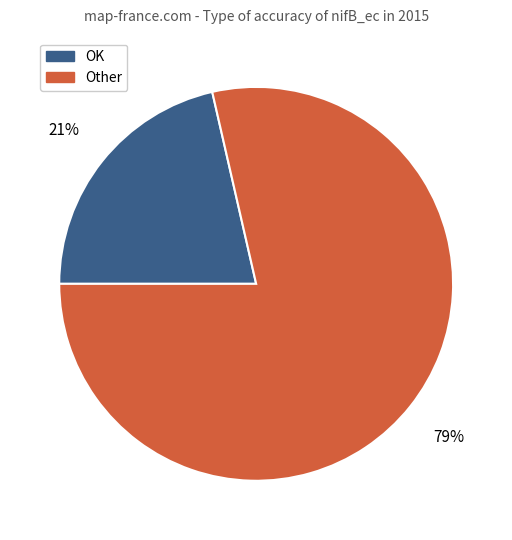

Is there a majority slice in this chart?

Yes